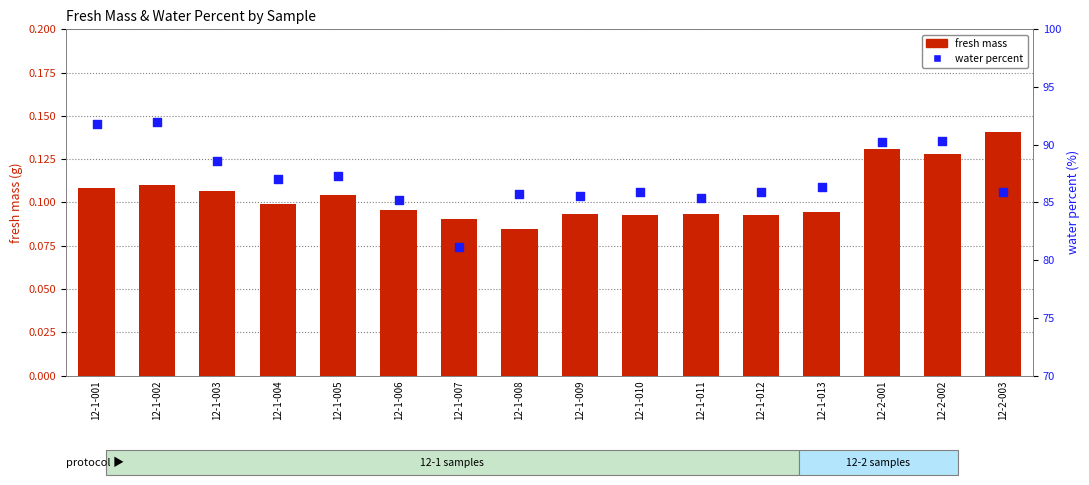

What is the total value across all series at 12-1-013?

86.4